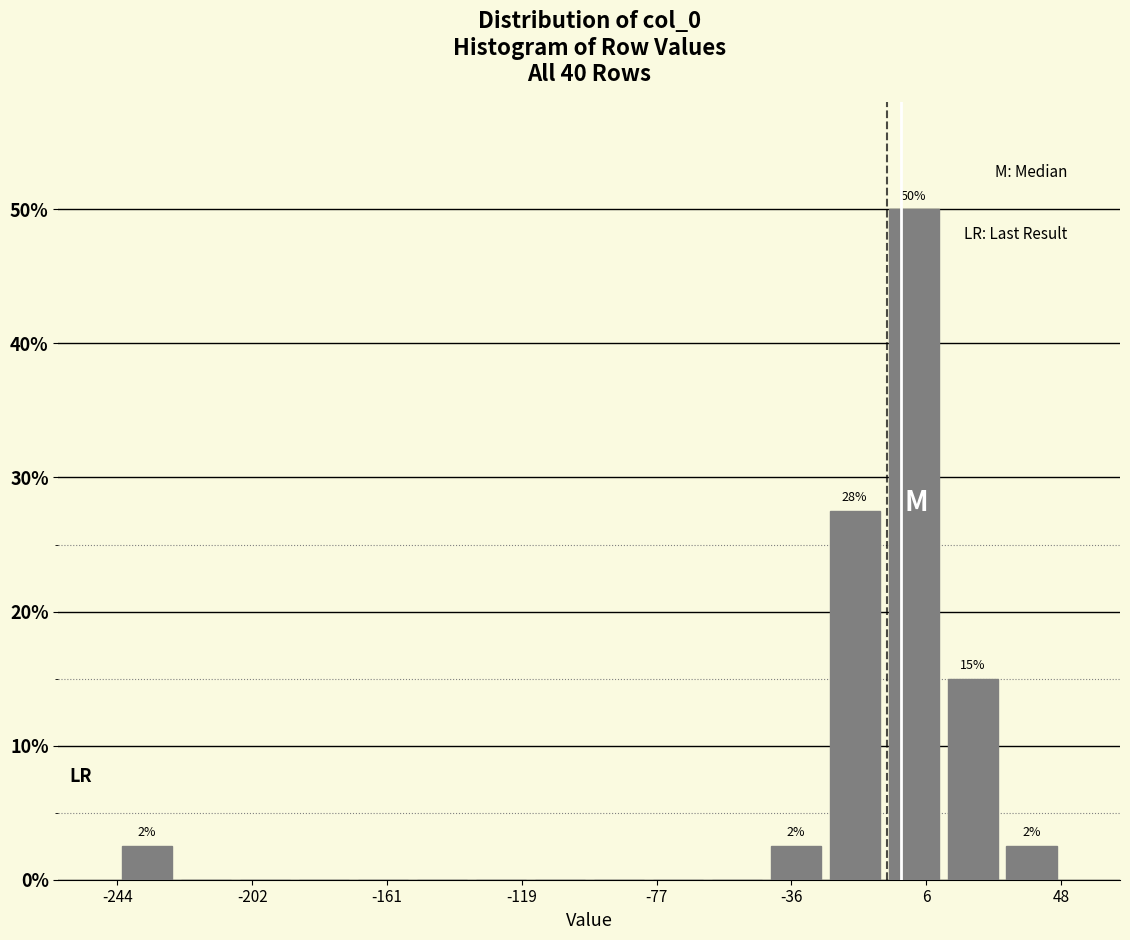

Around what value on the x-axis is the tallest bar? Give the approximate position of its centre, as read against the axis.

0